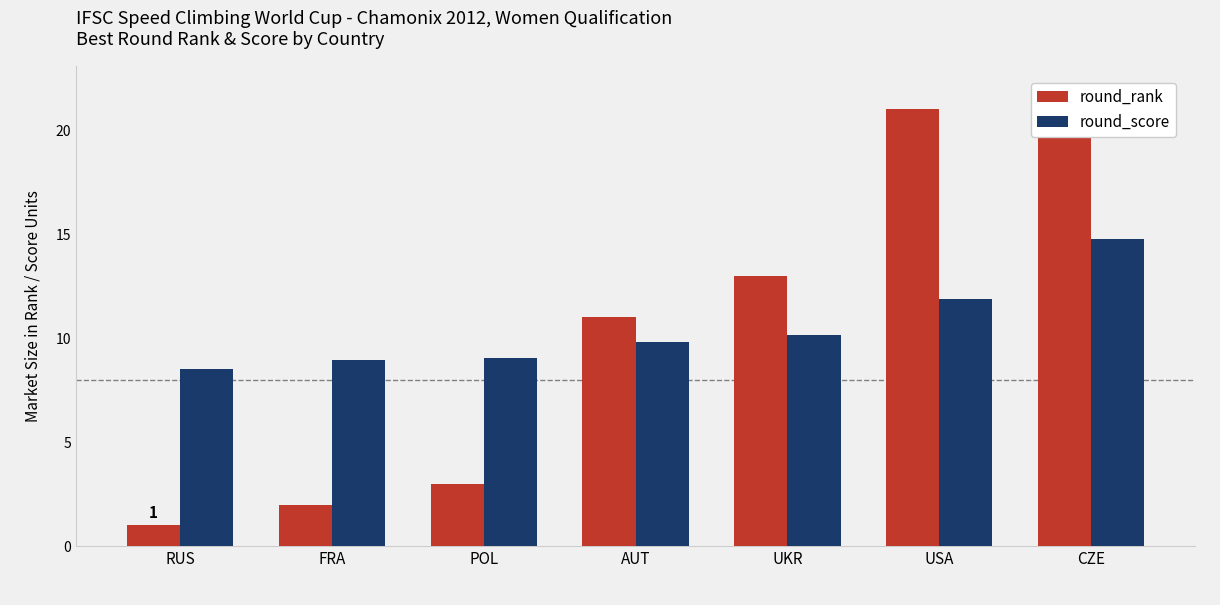

Is it true that round_score equals 6.9 at UKR?

False